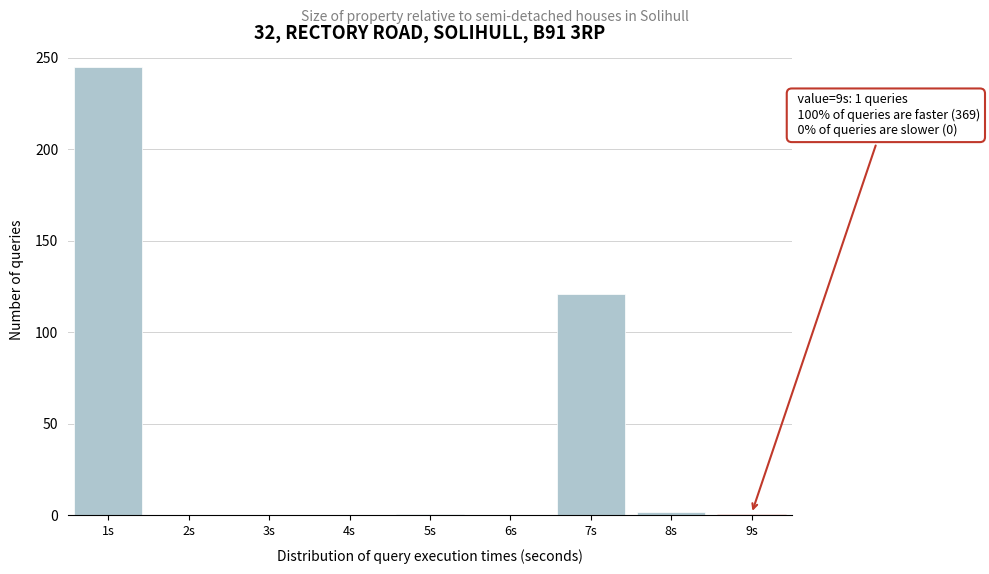

What is the maximum value shown in the chart?

245